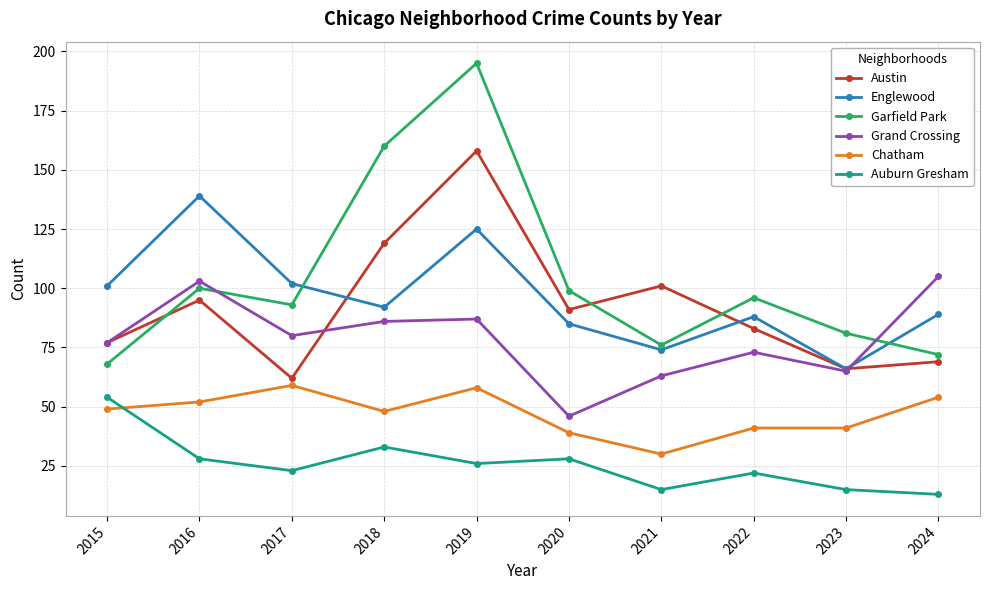

The Grand Crossing series shows 103 at 2016. True or false?

True